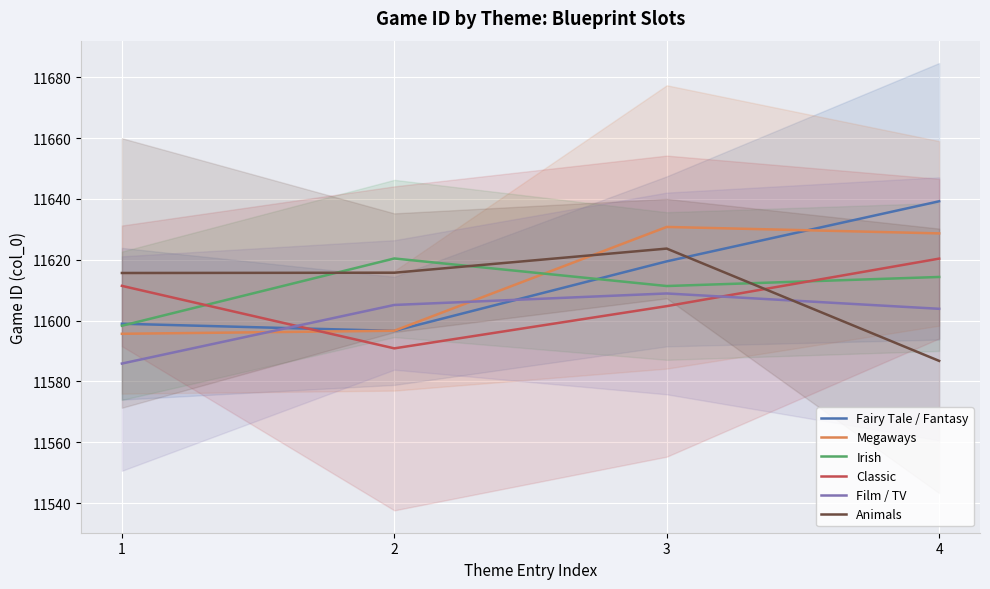

Which series has the largest total across all categories?

Fairy Tale / Fantasy